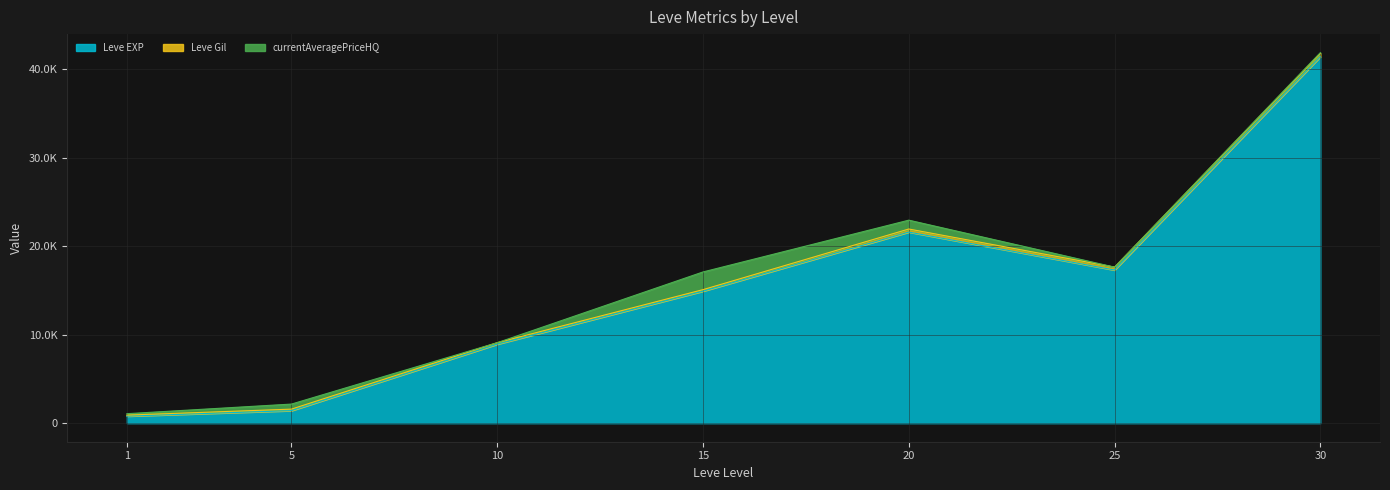

What is the total value across all series at 30?

41875.3